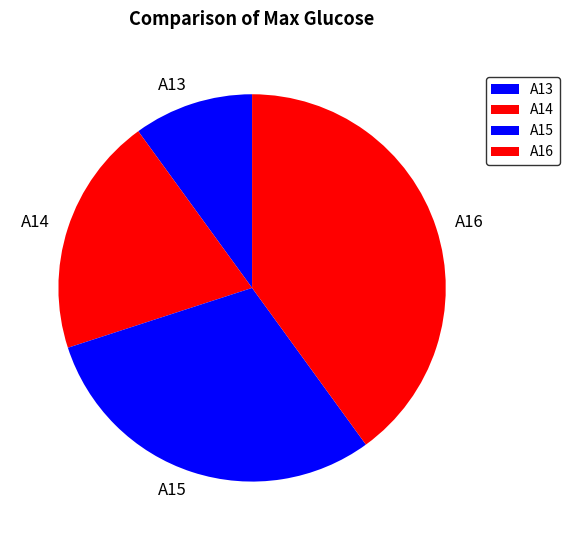

The A14 slice represents 14% of the pie. True or false?

False